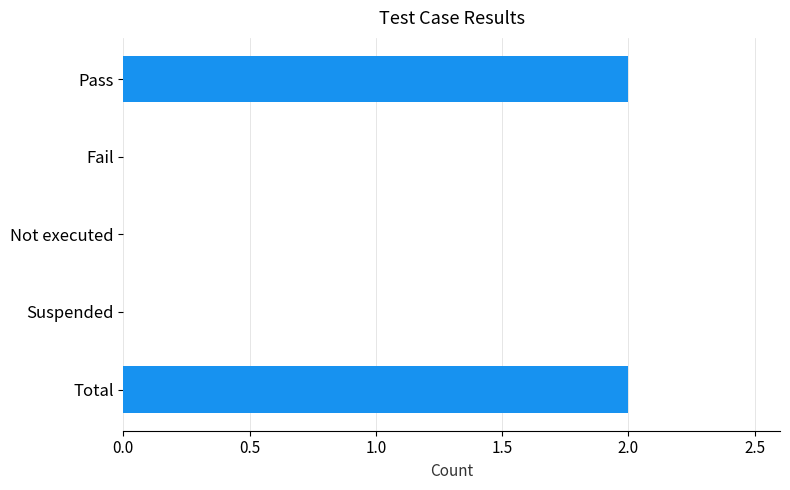

What is the sum of all values?

4